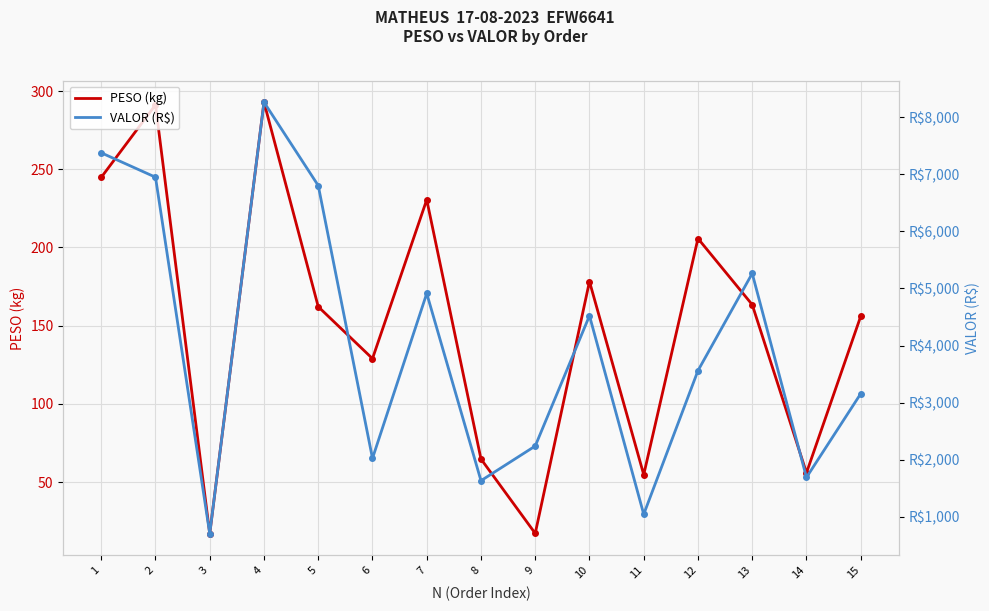

Where does the VALOR (R$) series first go above 3560?

1